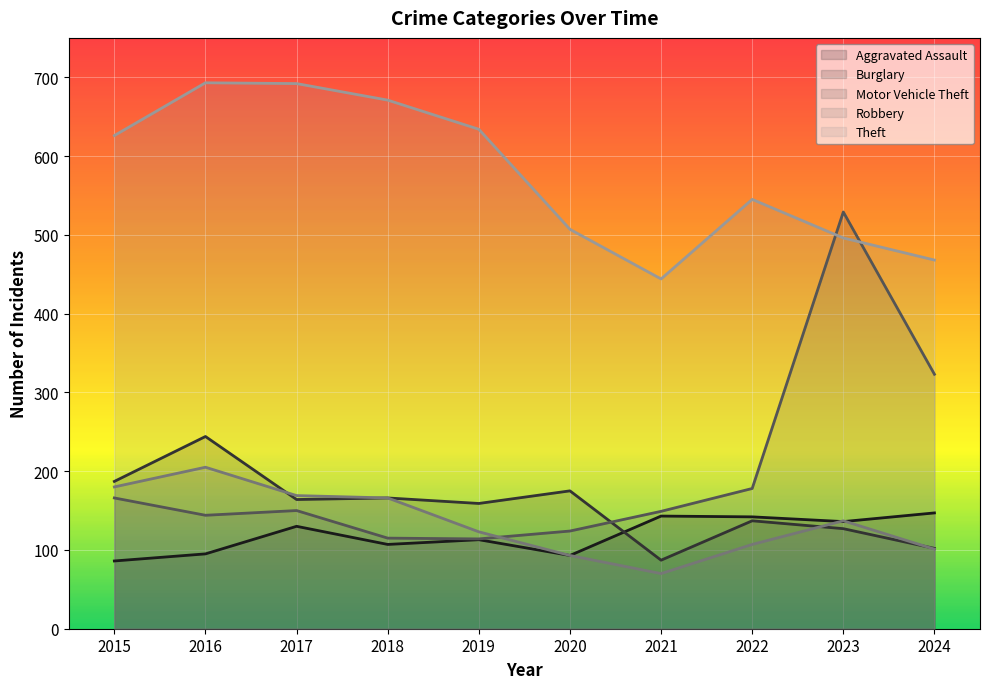

Which category has the lowest value in the Burglary series?

2021